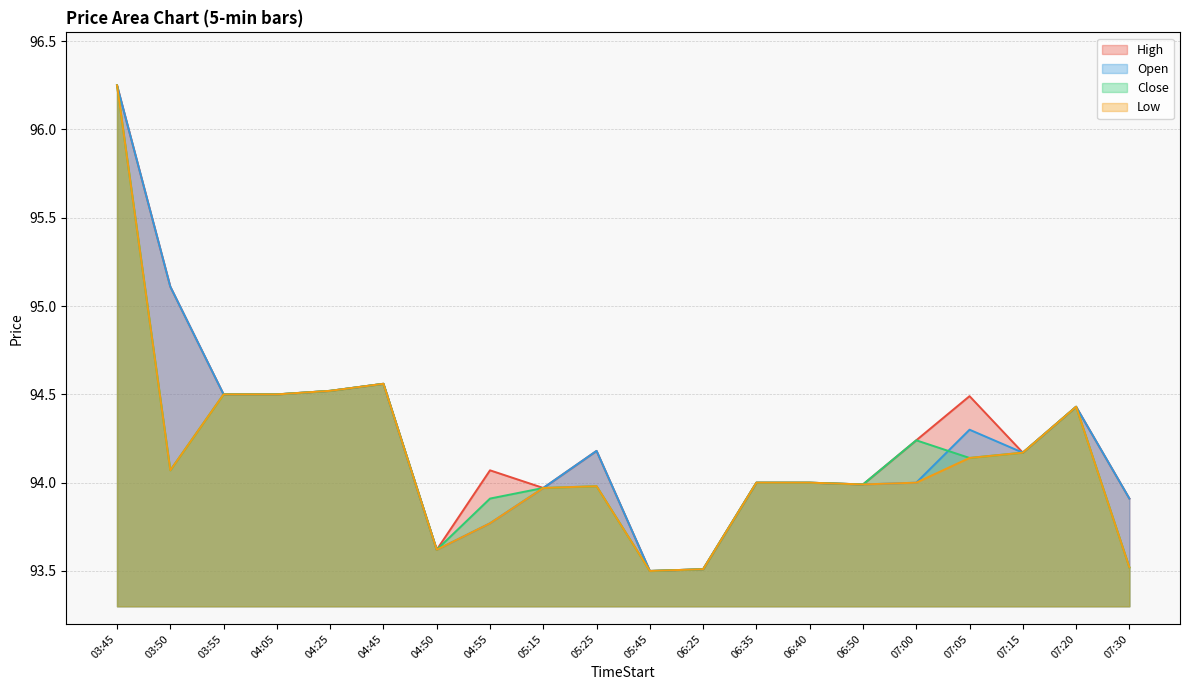

Is the value of Open at 06:35 greater than the value of Close at 06:25?

Yes